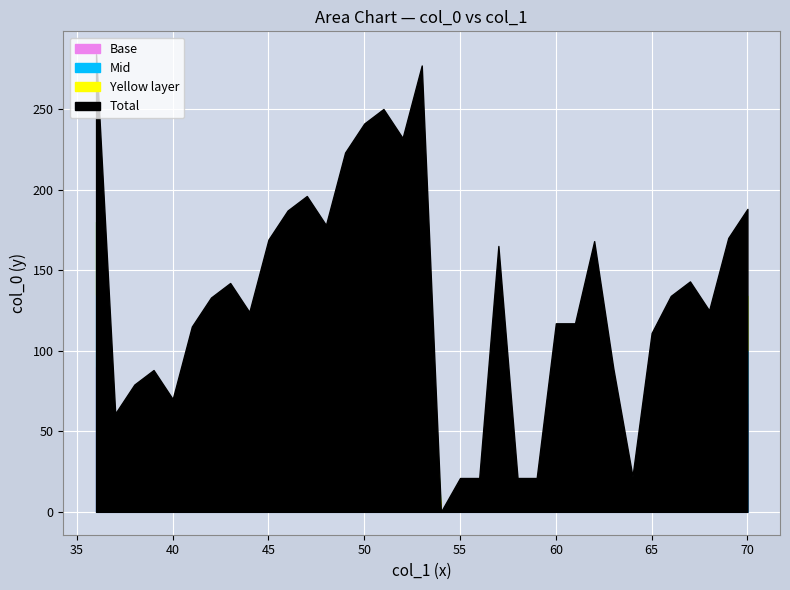

At which category does the chart reach its peak across all series?

36